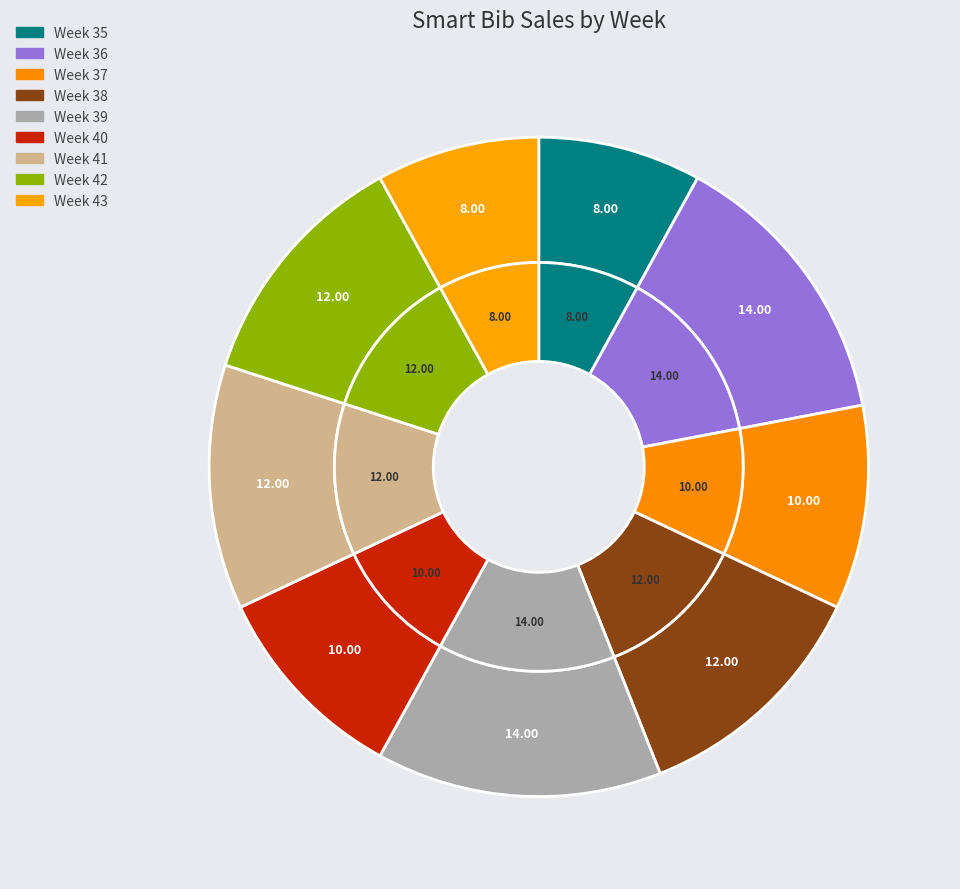

What is the largest slice in the pie chart?

Week 36